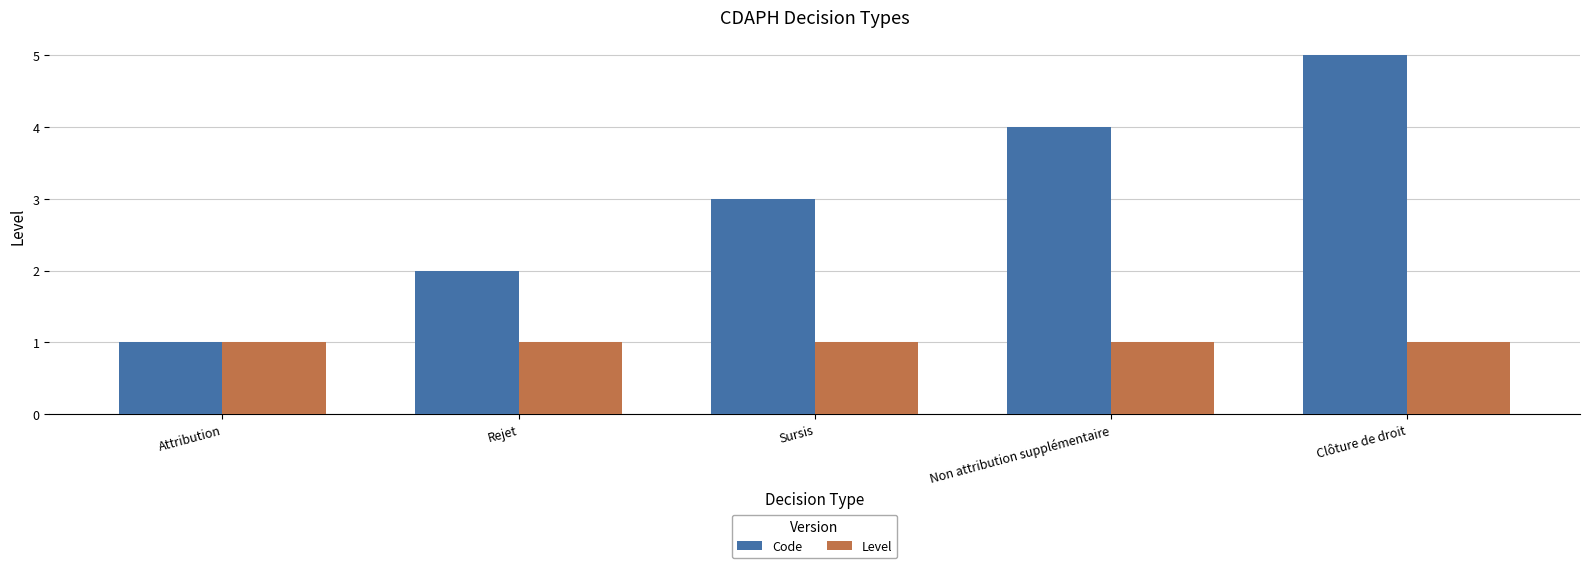

How many groups of bars are there?

5